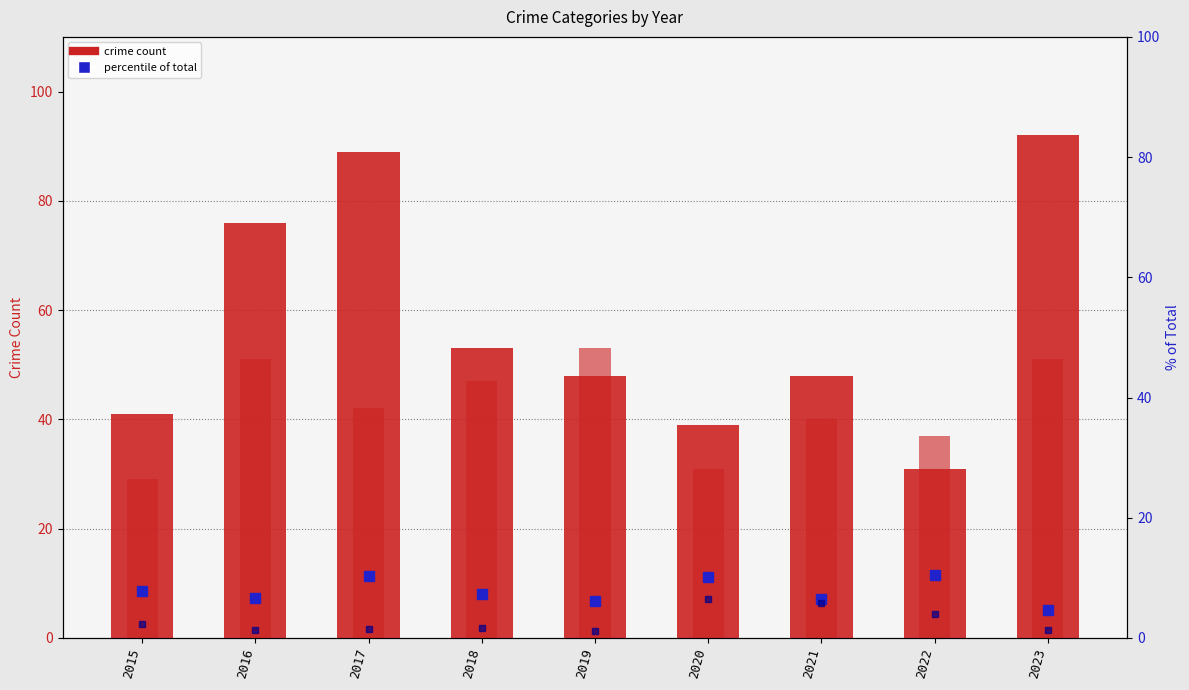

What is the difference between the maximum and minimum values in the Criminal Sexual Assault (% of total) series?

5.8